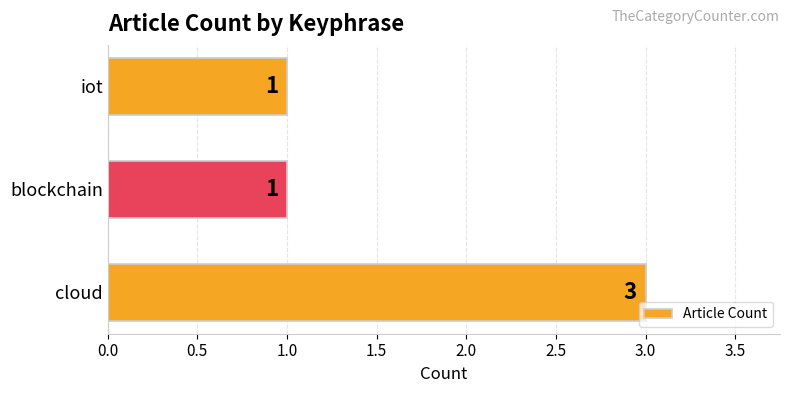

What is the greatest value displayed?

3